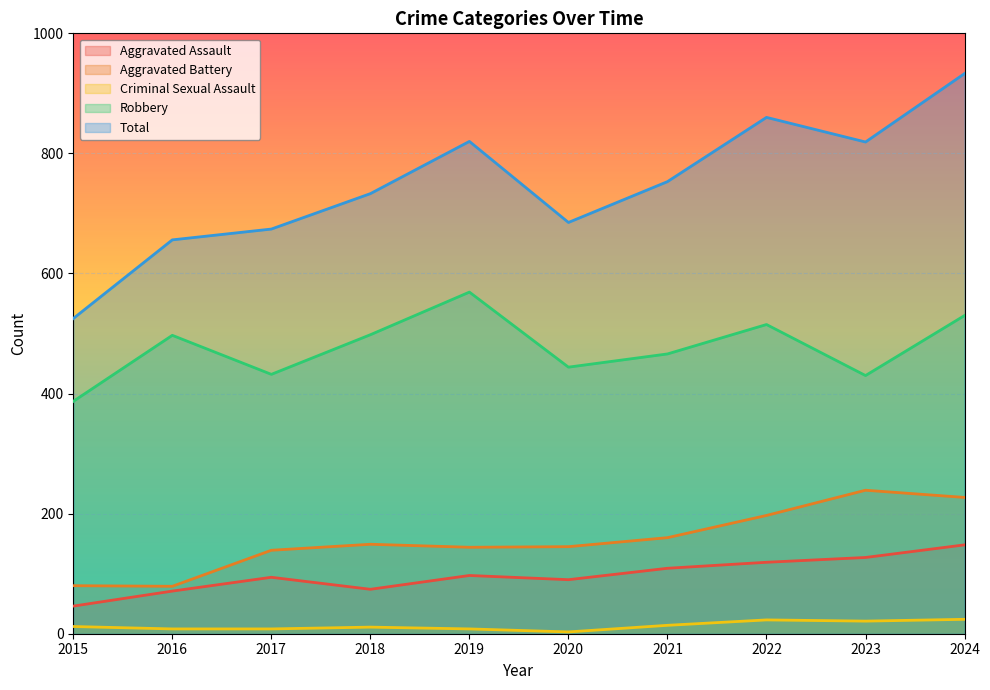

True or false: Criminal Sexual Assault and Robbery intersect in this chart.

False